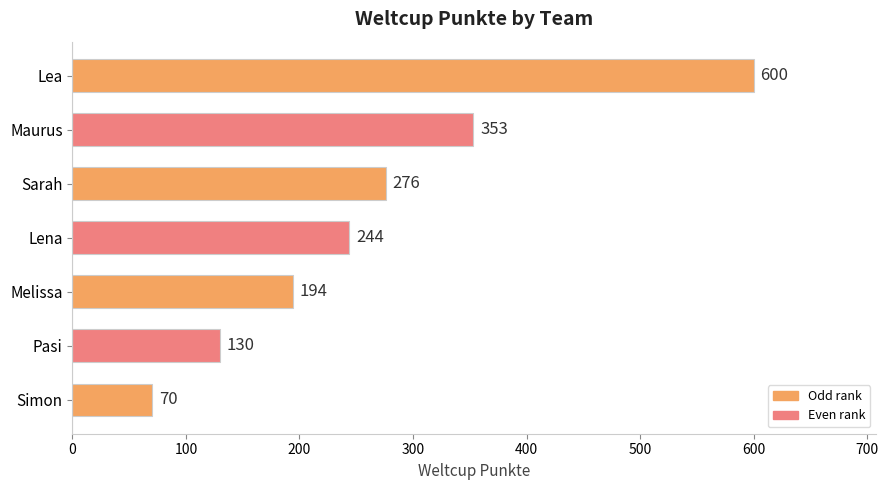

Reading top to bottom, list all the values displayed in this chart.

600	353	276	244	194	130	70